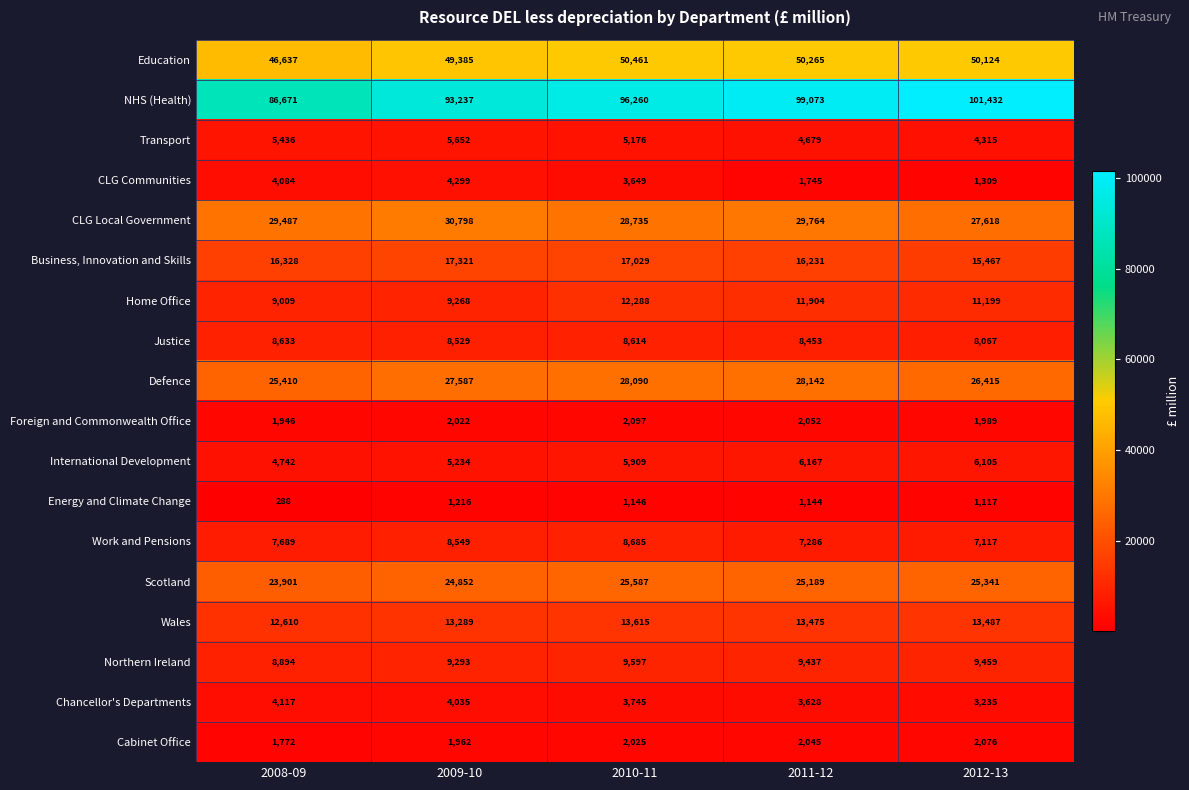

How many categories are shown in the chart?

5